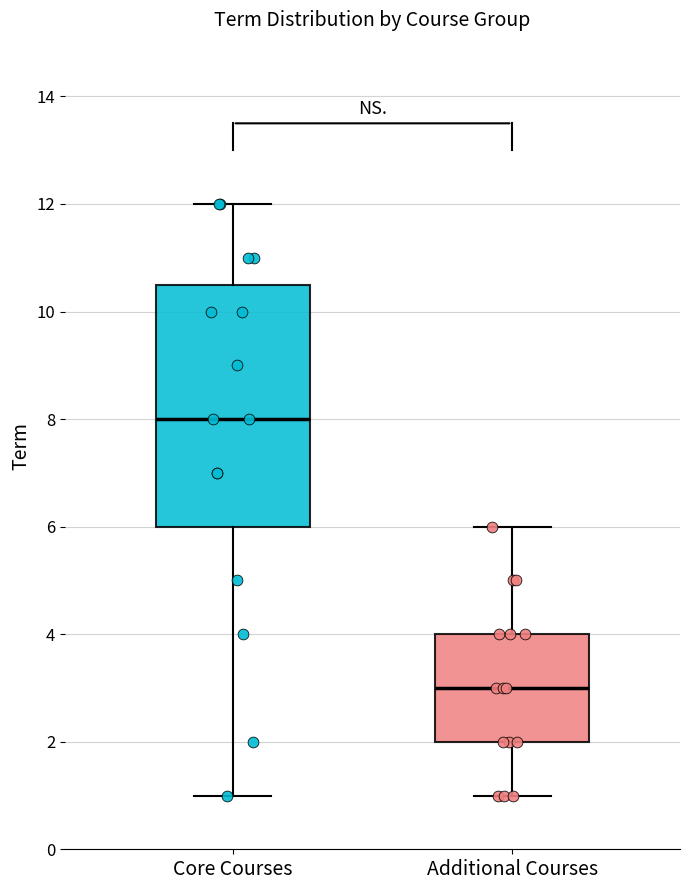

Which box is the tallest, from its lower edge to its upper edge?

Core Courses